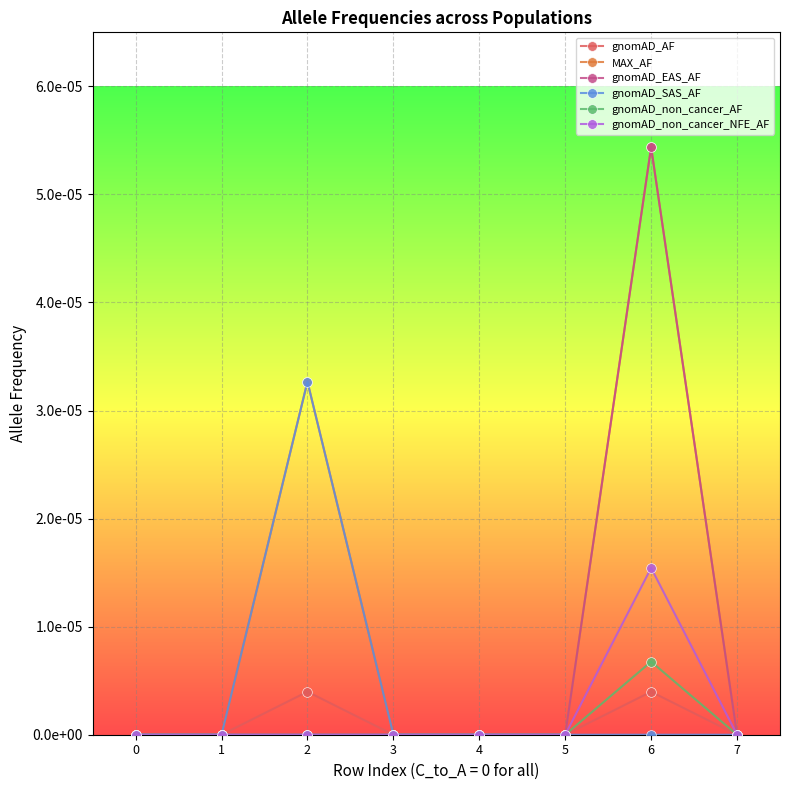

Is this an area chart (filled region under the line)?

No